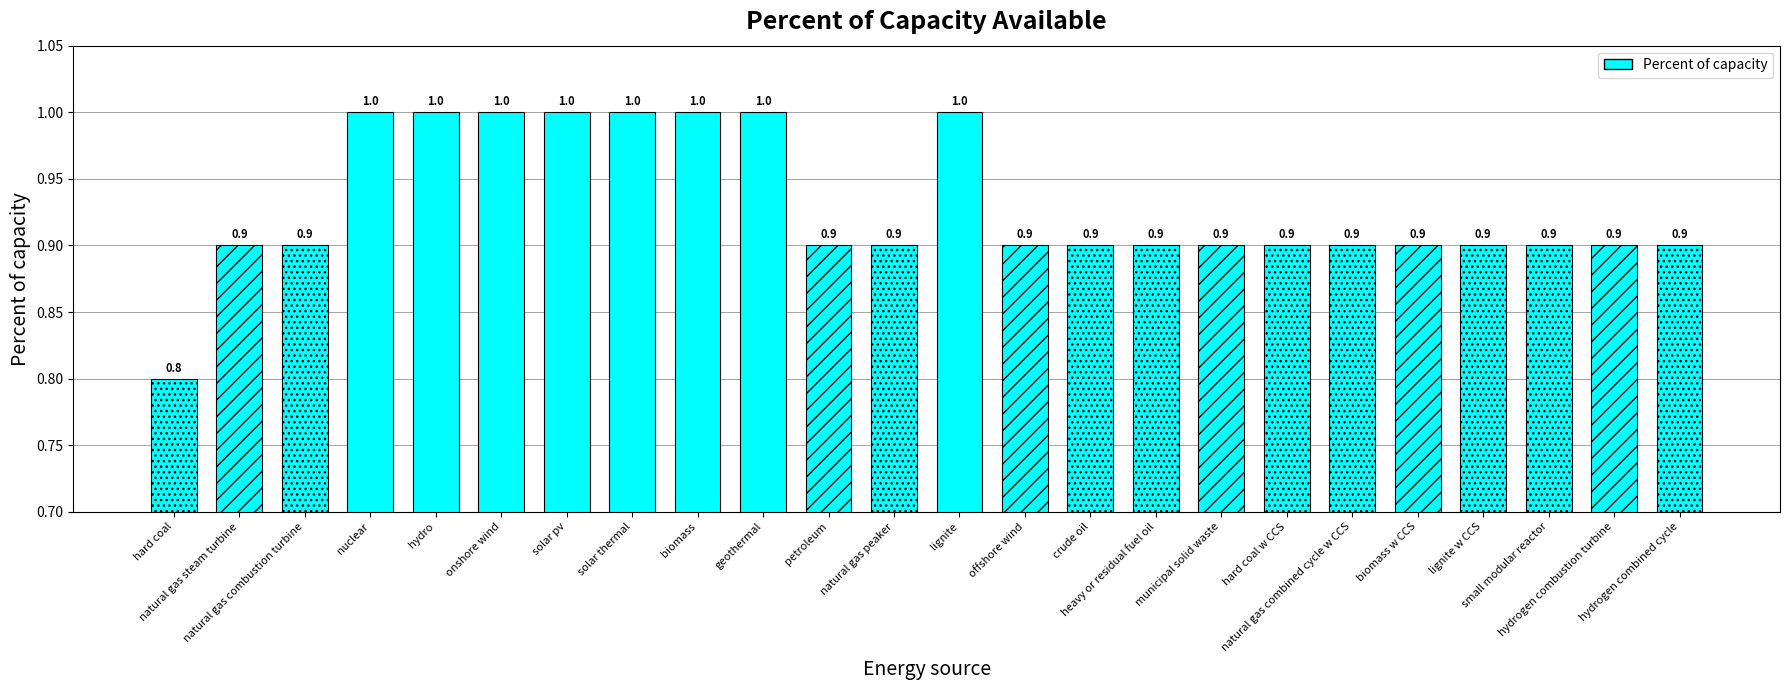

Which label corresponds to the largest value in the chart?

nuclear